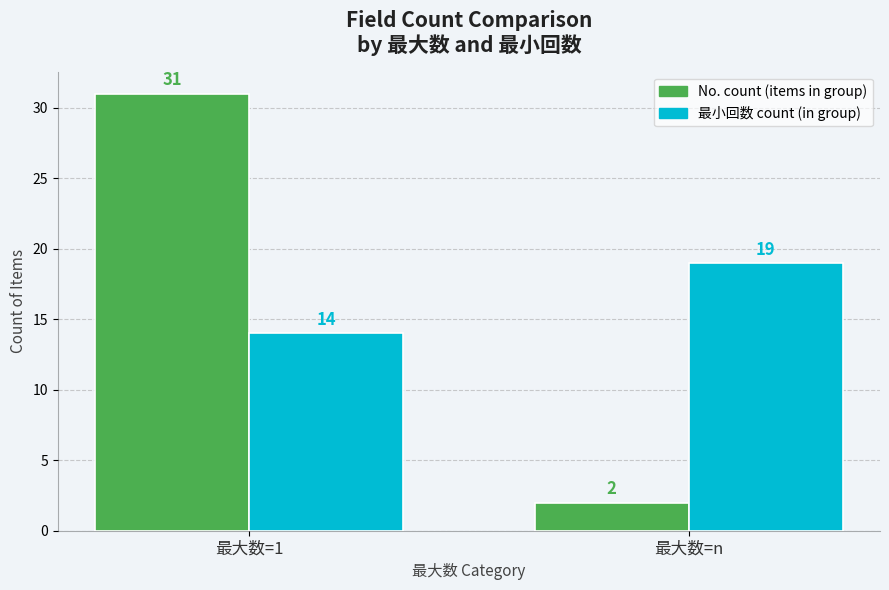

Are the bars grouped side by side (vs. stacked)?

Yes